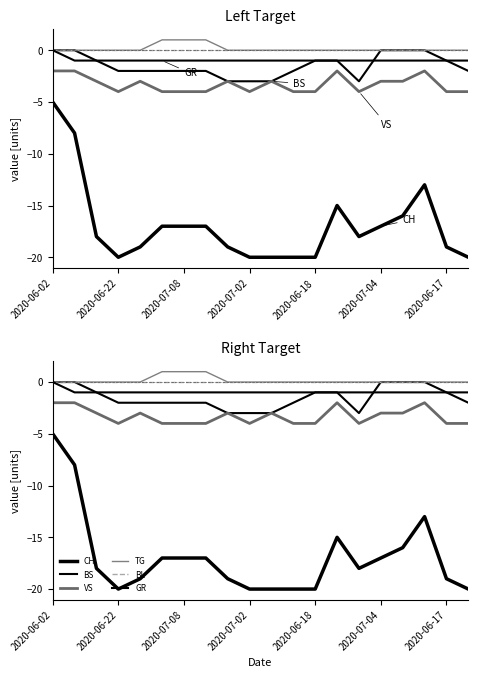

True or false: BS and CH intersect in this chart.

False